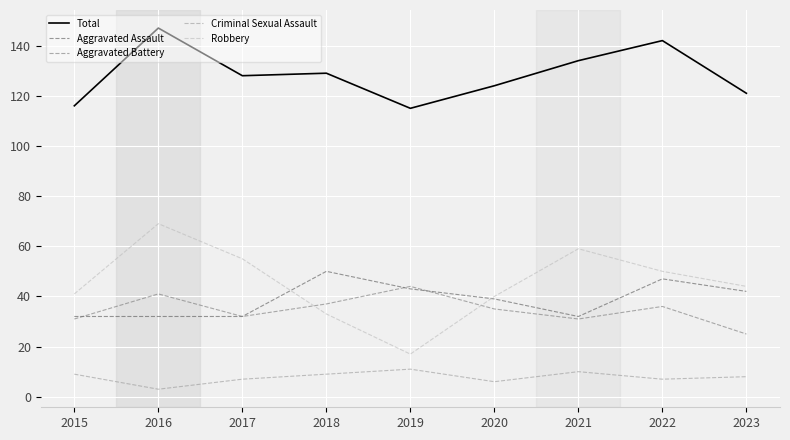

How many times do Robbery and Aggravated Assault cross each other?

2